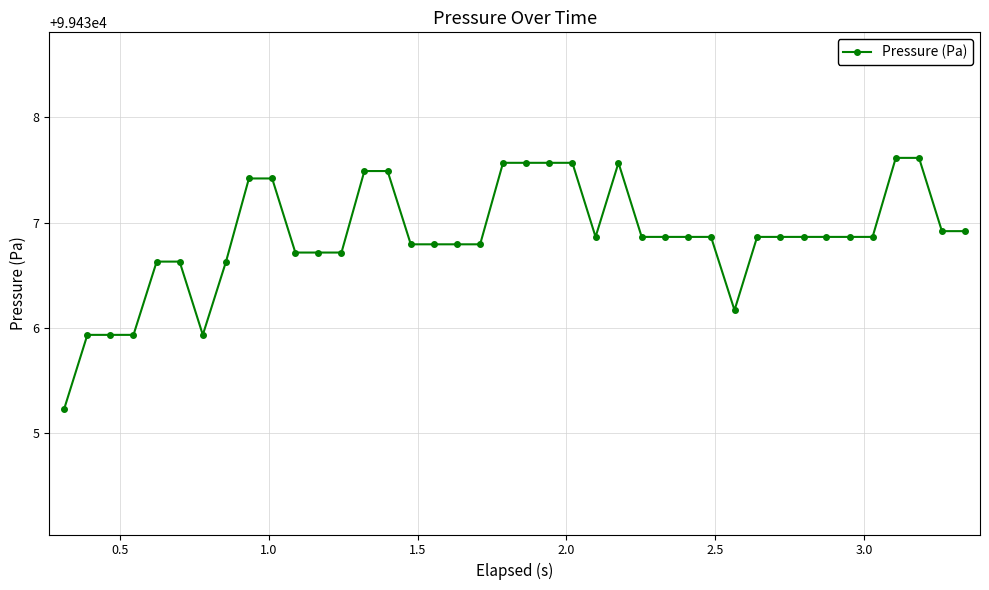

True or false: there are more than 0 points higher than both neighbors.

True